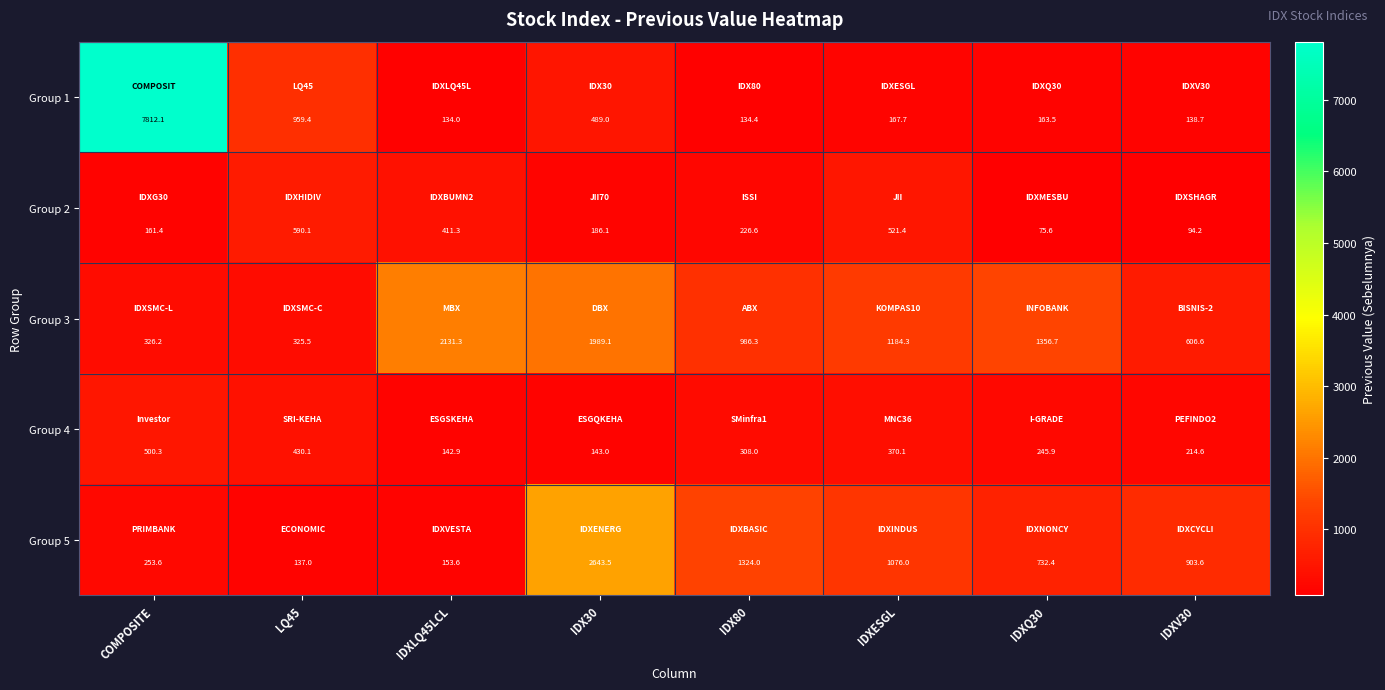

Between IDXLQ45LCL and IDX80, which series saw the biggest shift?

Group 5